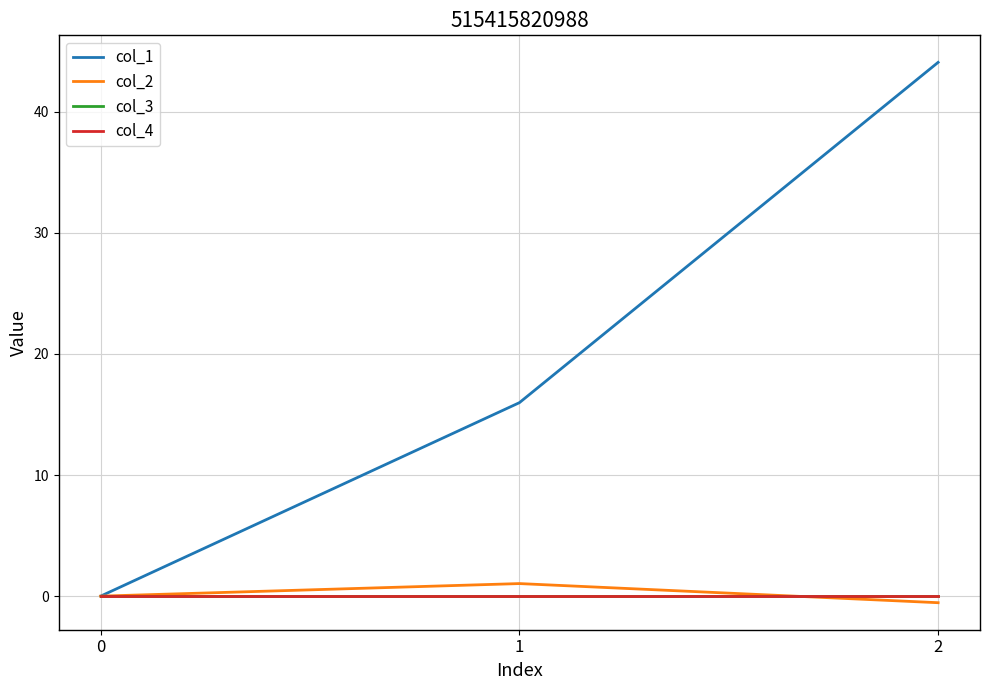

Is this an area chart (filled region under the line)?

No